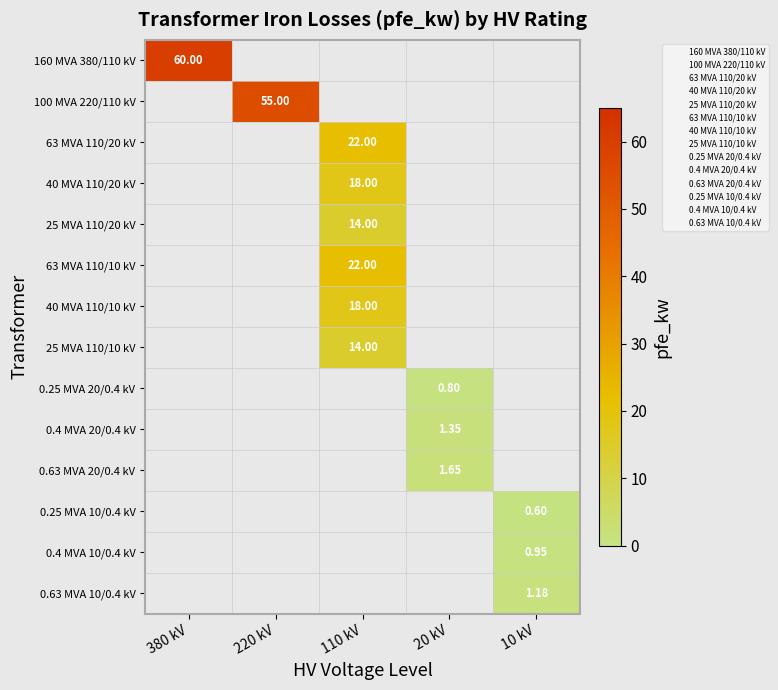

Which has a higher value, 110 kV or 380 kV?

380 kV